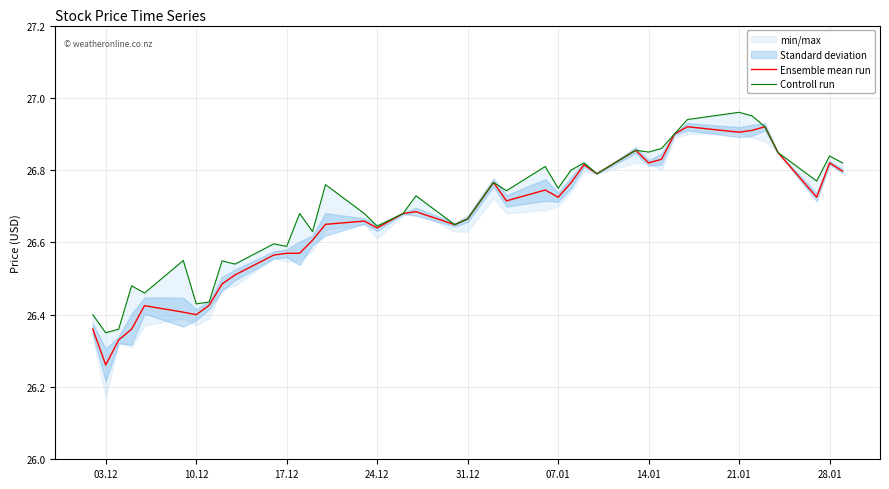

True or false: Controll run and Ensemble mean run cross at least once.

False